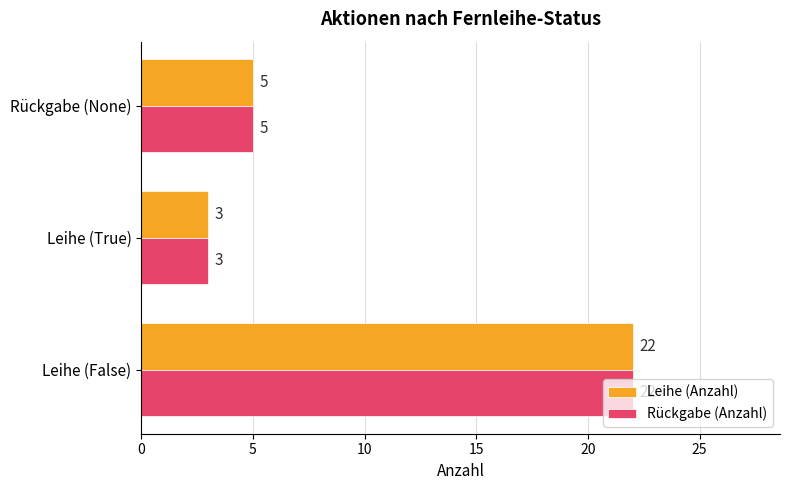

What is the maximum value for Leihe (Anzahl)?

22